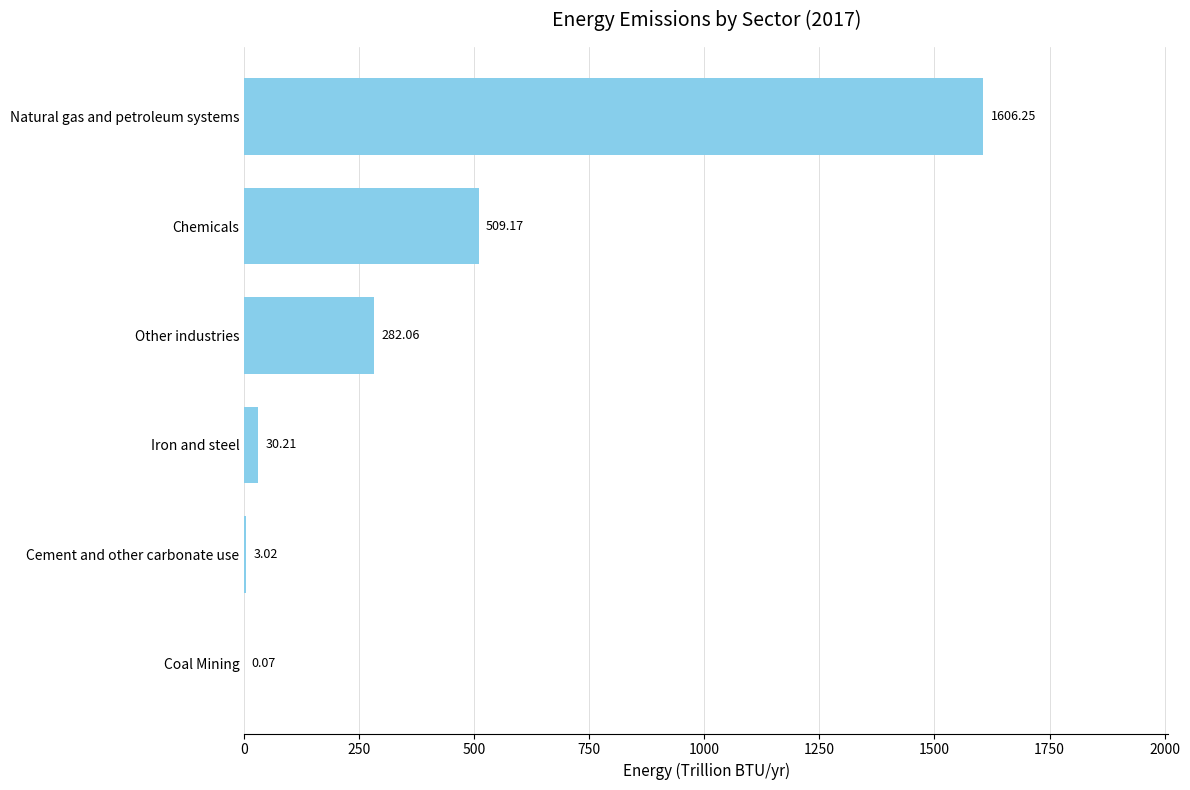

At which category does the chart reach its peak across all series?

Natural gas and petroleum systems